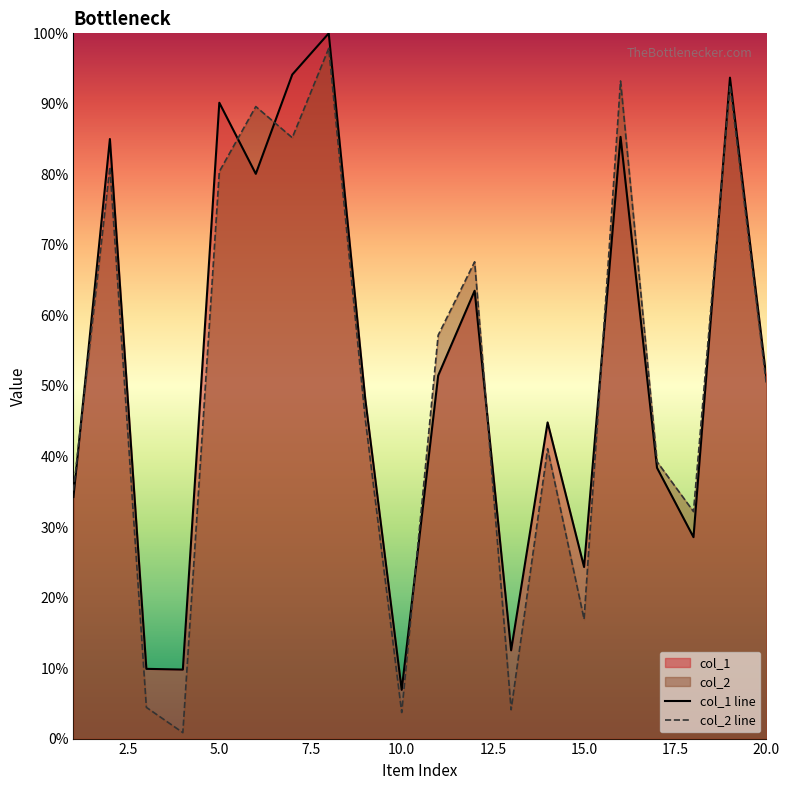

At which label does col_1 line reach its minimum?

10.0